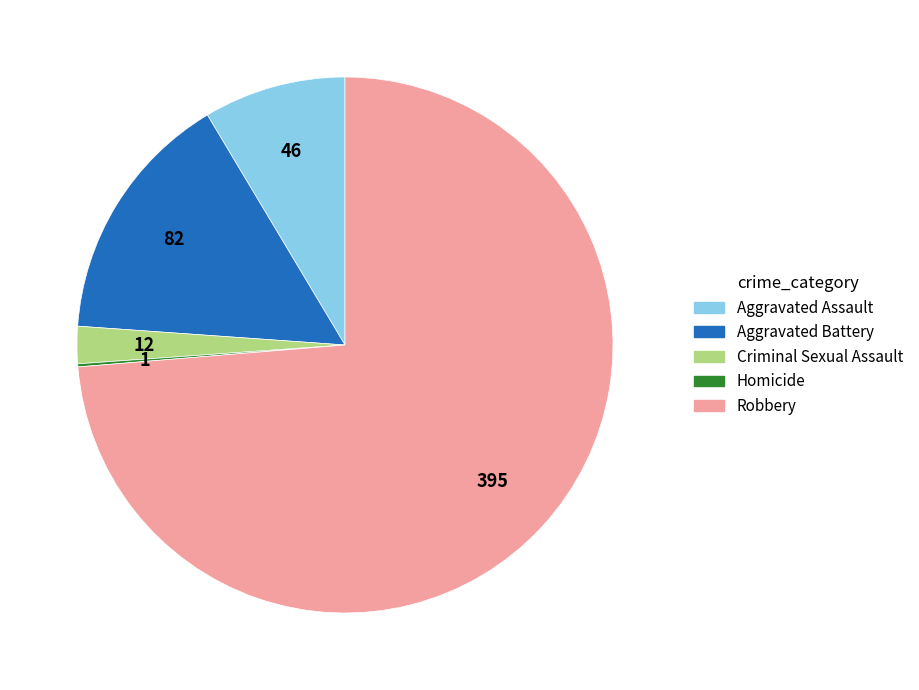

What is the majority slice?

Robbery